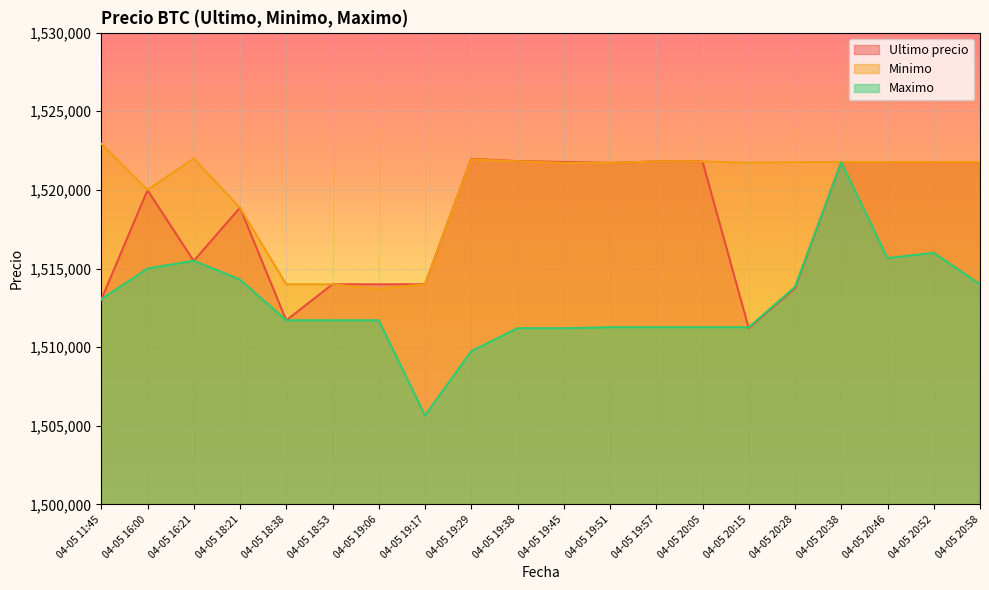

Does the chart display data point markers on the line(s)?

No